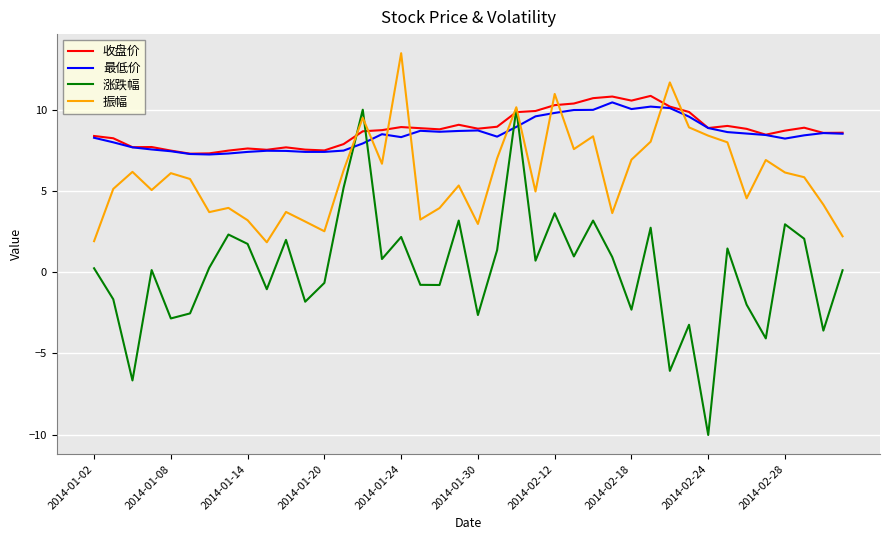

What is the maximum value for 最低价?

10.5